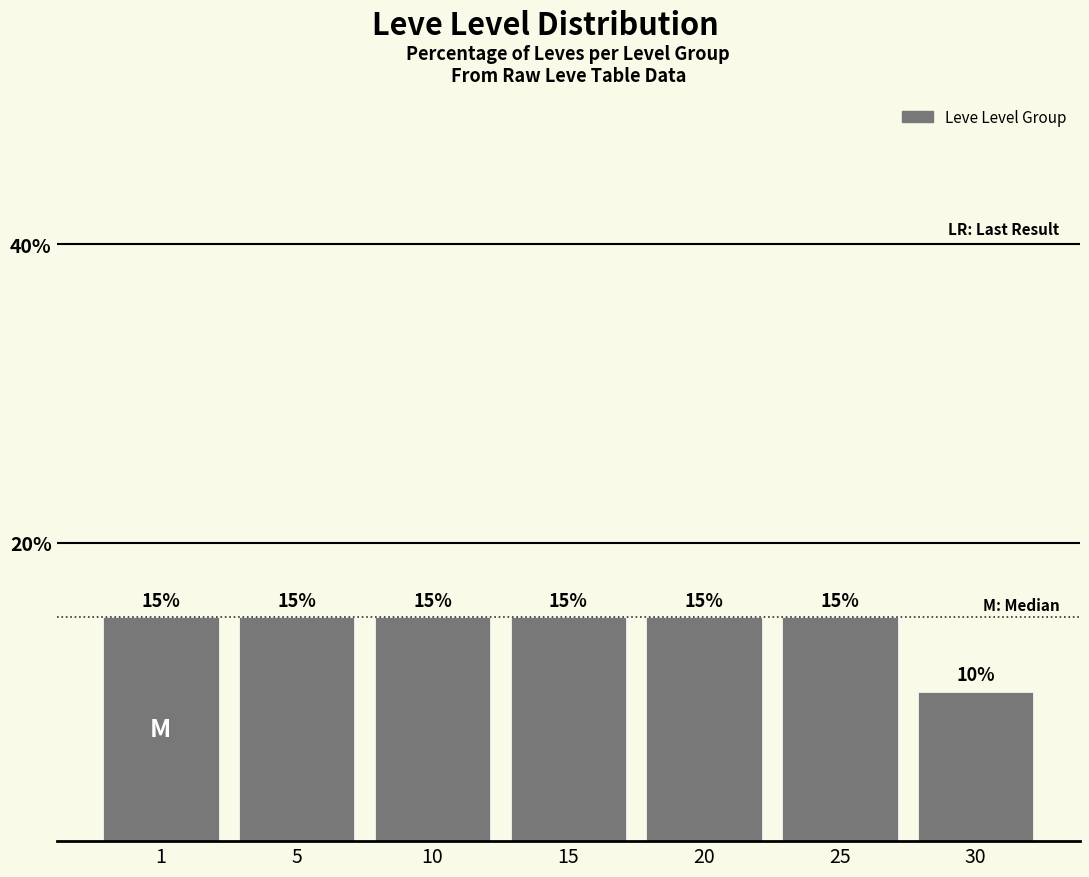

What is the value of the 7th bar from the left?

10